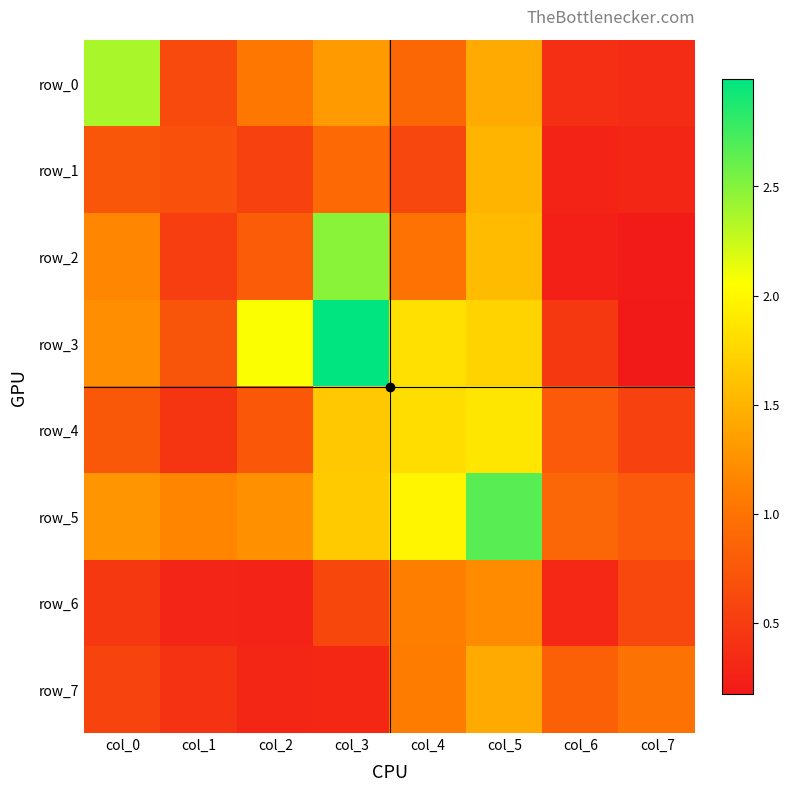

Reading left to right, transcribe all the data shown in this chart.

row_0: 2.4	0.6	1.0	1.3	0.9	1.4	0.4	0.3
row_1: 0.7	0.7	0.5	0.9	0.6	1.5	0.3	0.3
row_2: 1.2	0.5	0.8	2.5	1.0	1.6	0.2	0.2
row_3: 1.2	0.7	2.1	3.0	1.8	1.7	0.5	0.2
row_4: 0.8	0.4	0.8	1.7	1.8	1.9	0.8	0.6
row_5: 1.3	1.2	1.2	1.7	2.0	2.7	0.9	0.8
row_6: 0.5	0.3	0.3	0.6	1.1	1.2	0.3	0.6
row_7: 0.6	0.4	0.3	0.3	1.1	1.4	0.8	1.0